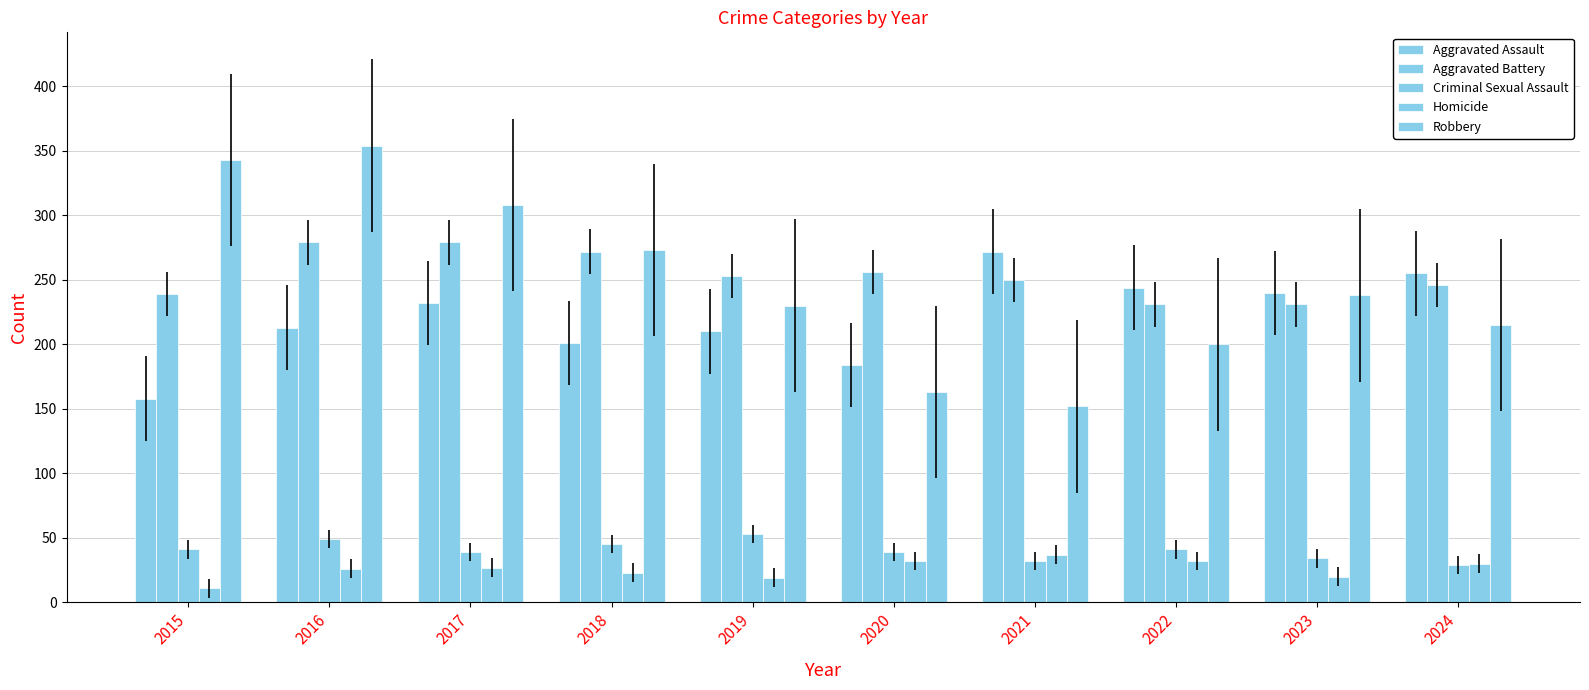

How many categories are shown in the chart?

10